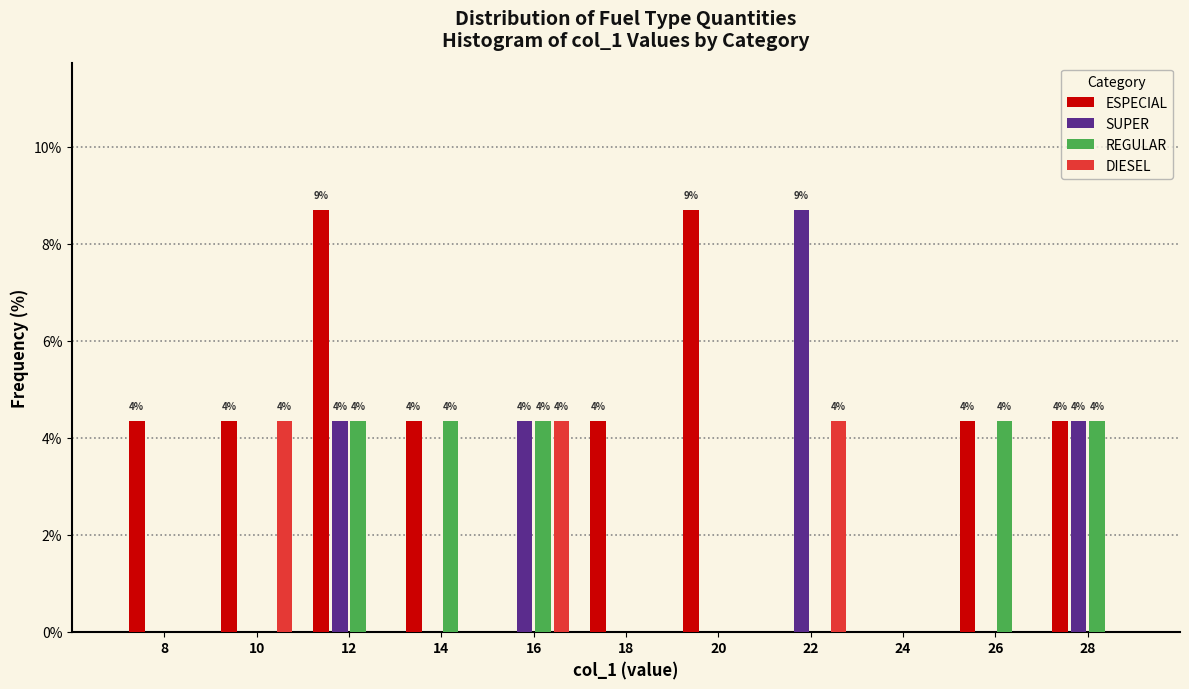

The value of ESPECIAL at 16 is 0.0. True or false?

True